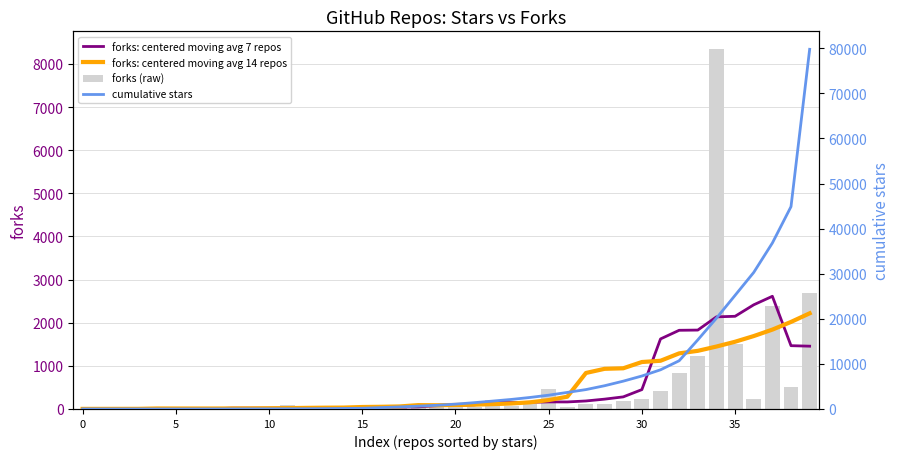

How many data points in forks: centered moving avg 14 repos are above 93?

20